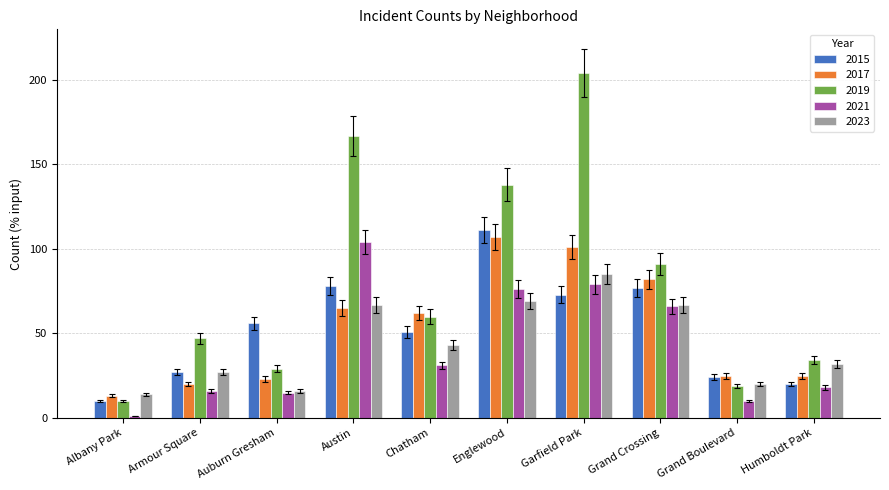

Which series has the largest total across all categories?

2019